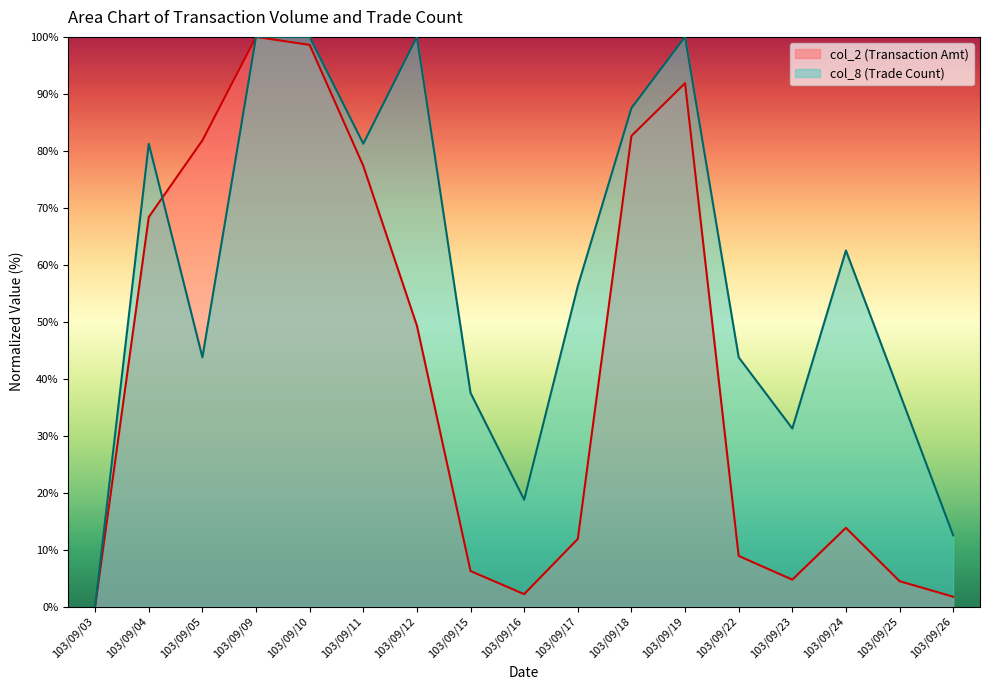

In col_2, how many points are higher than both neighbors (excluding endpoints)?

3